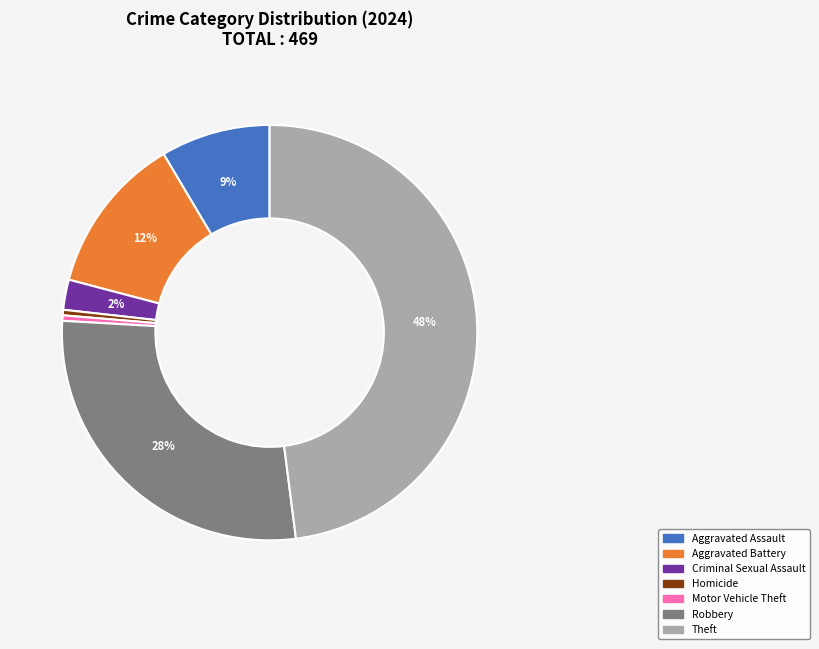

To the nearest percent, what is the average slice percentage?

14%